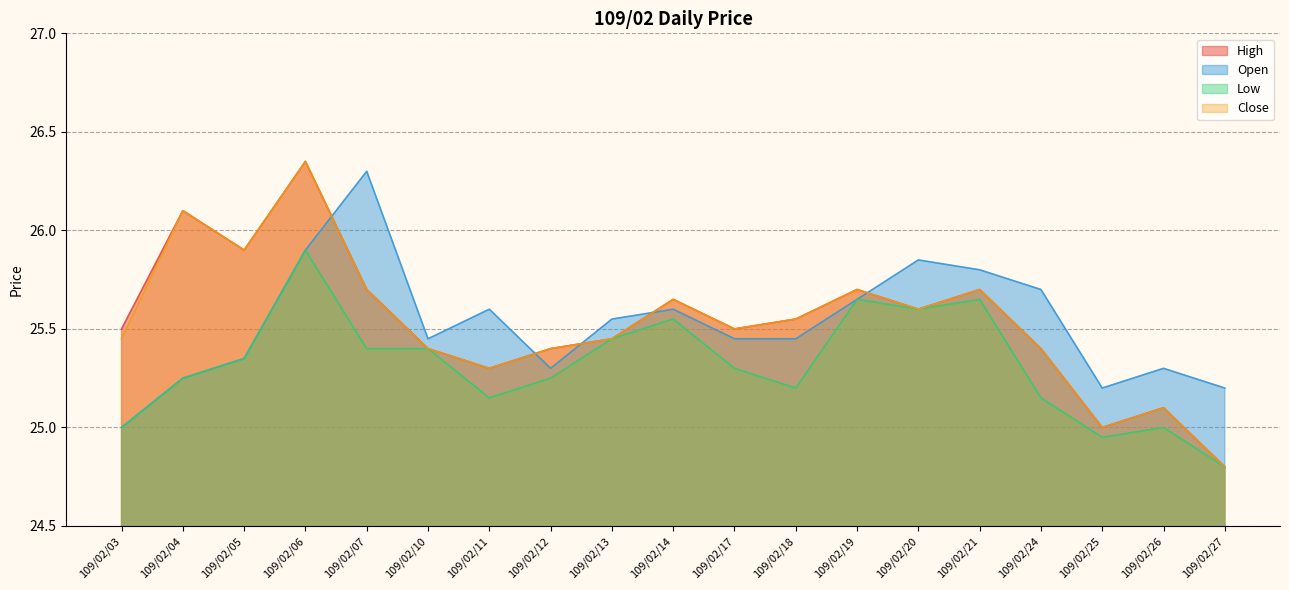

At which category does the chart reach its minimum across all series?

109/02/27